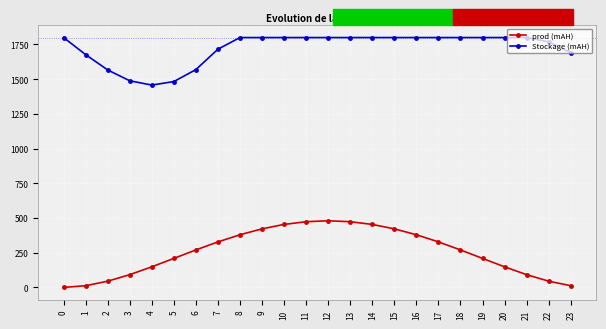

Rank the series by their average value, from highest to lowest.

Stockage (mAH), prod (mAH)